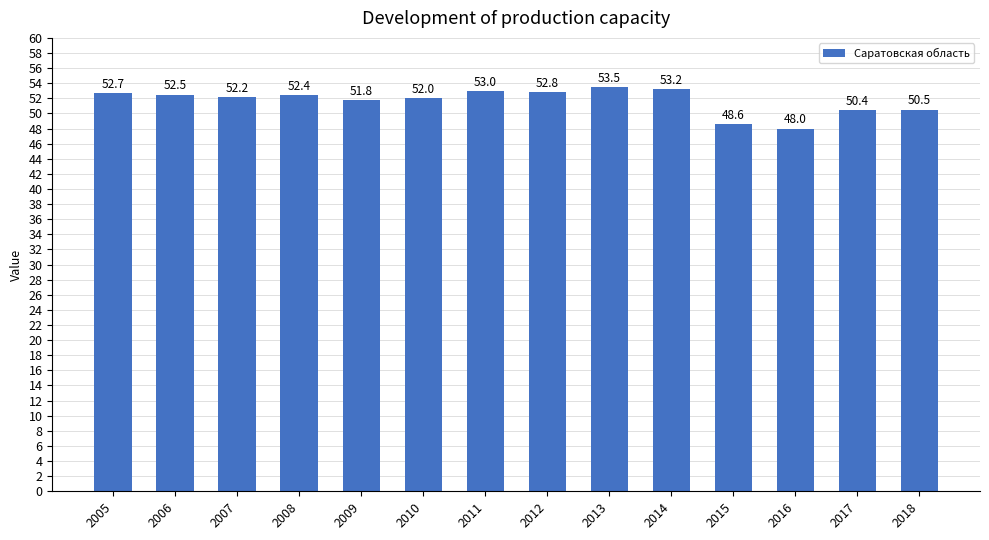

Rank the categories by value from highest to lowest.

2013, 2014, 2011, 2012, 2005, 2006, 2008, 2007, 2010, 2009, 2018, 2017, 2015, 2016